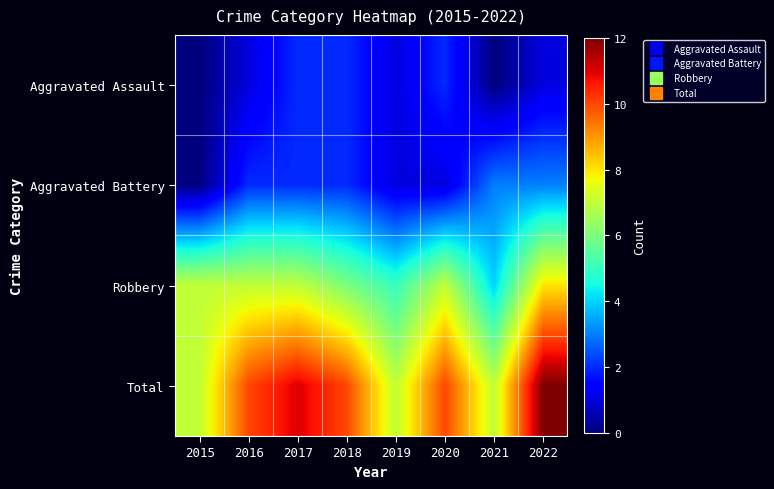

Reading right to left, transcribe all the data shown in this chart.

Aggravated Assault: 2022=1	2021=0	2020=2	2019=1	2018=2	2017=2	2016=1	2015=0
Aggravated Battery: 2022=3	2021=3	2020=1	2019=1	2018=2	2017=2	2016=2	2015=0
Robbery: 2022=8	2021=4	2020=7	2019=5	2018=6	2017=7	2016=7	2015=7
Total: 2022=12	2021=7	2020=10	2019=7	2018=10	2017=11	2016=10	2015=7